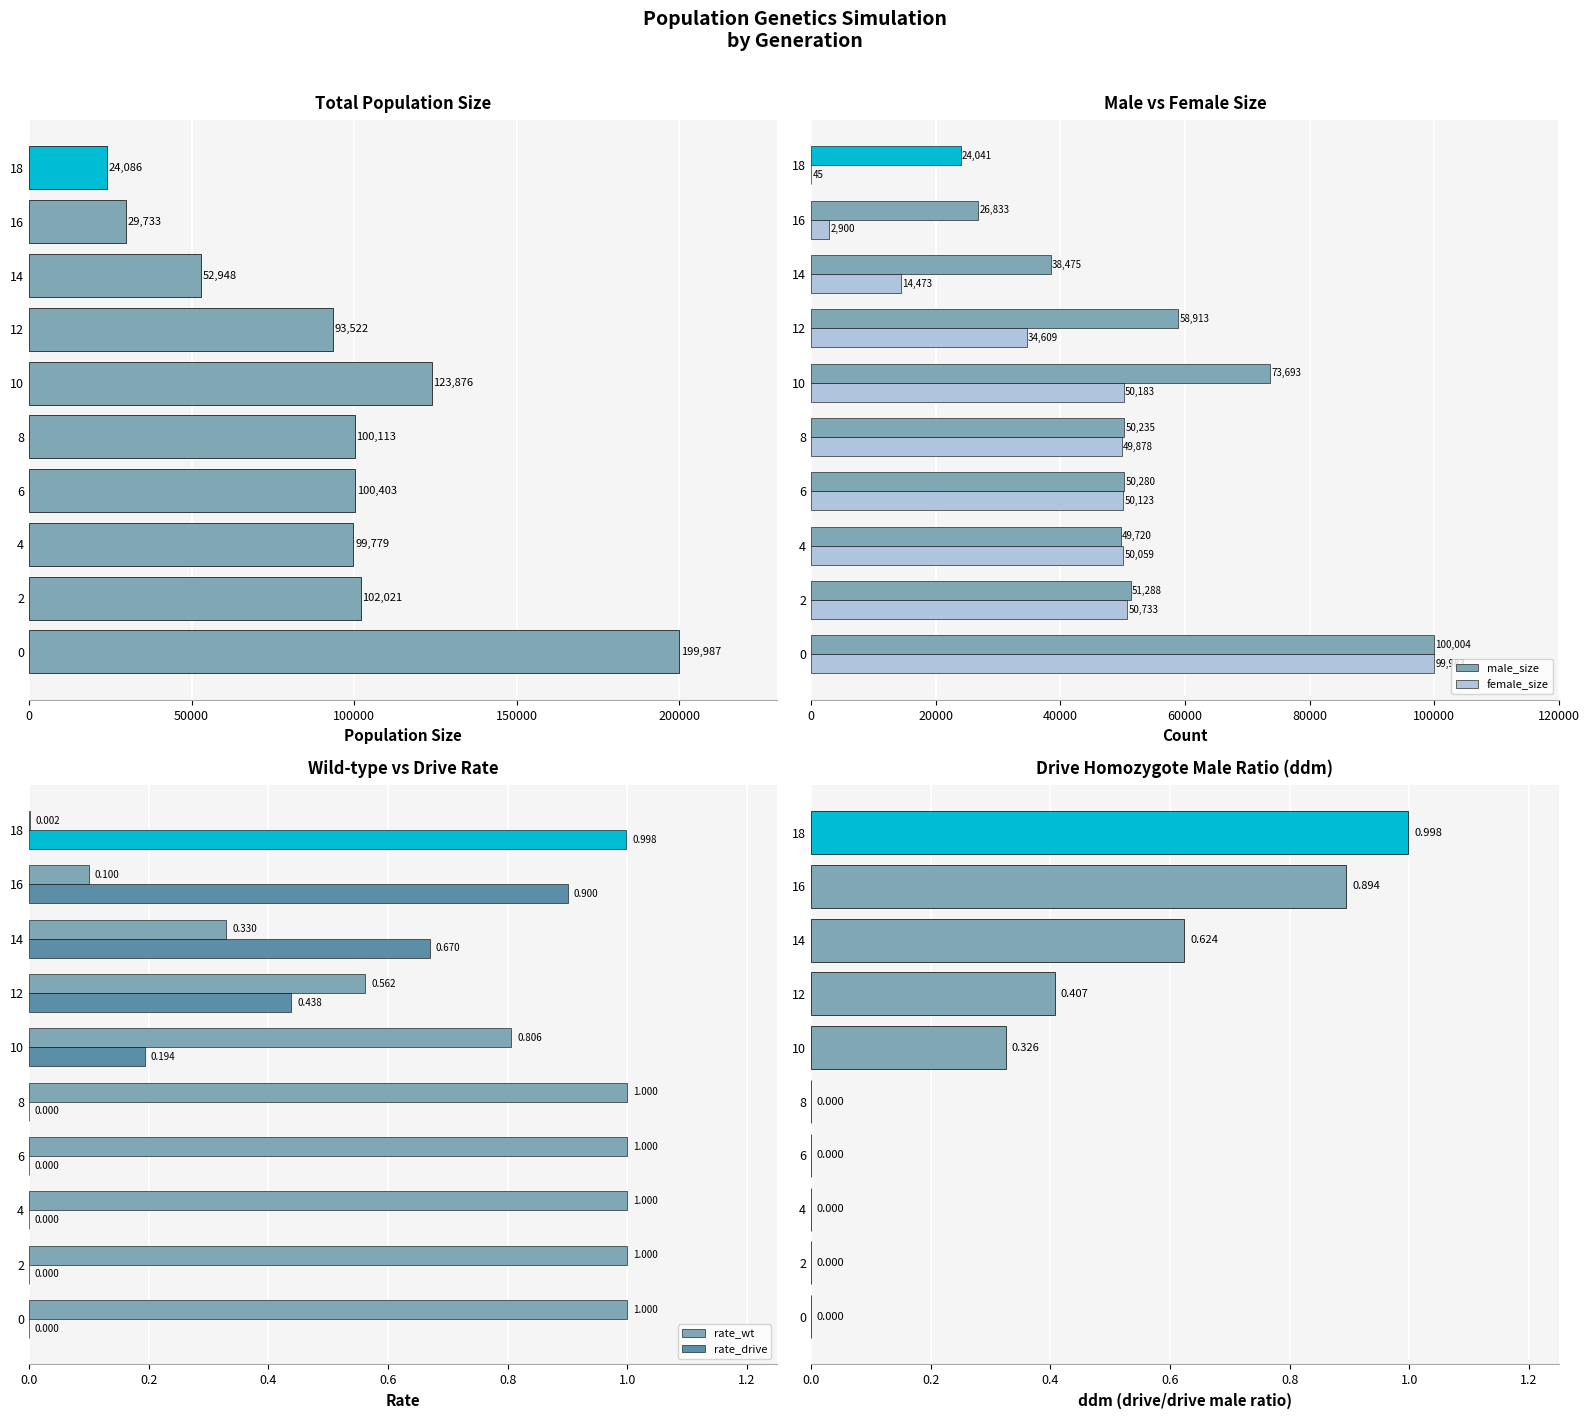

What is the value of the female_size bar at the 10th from the left?

45.0